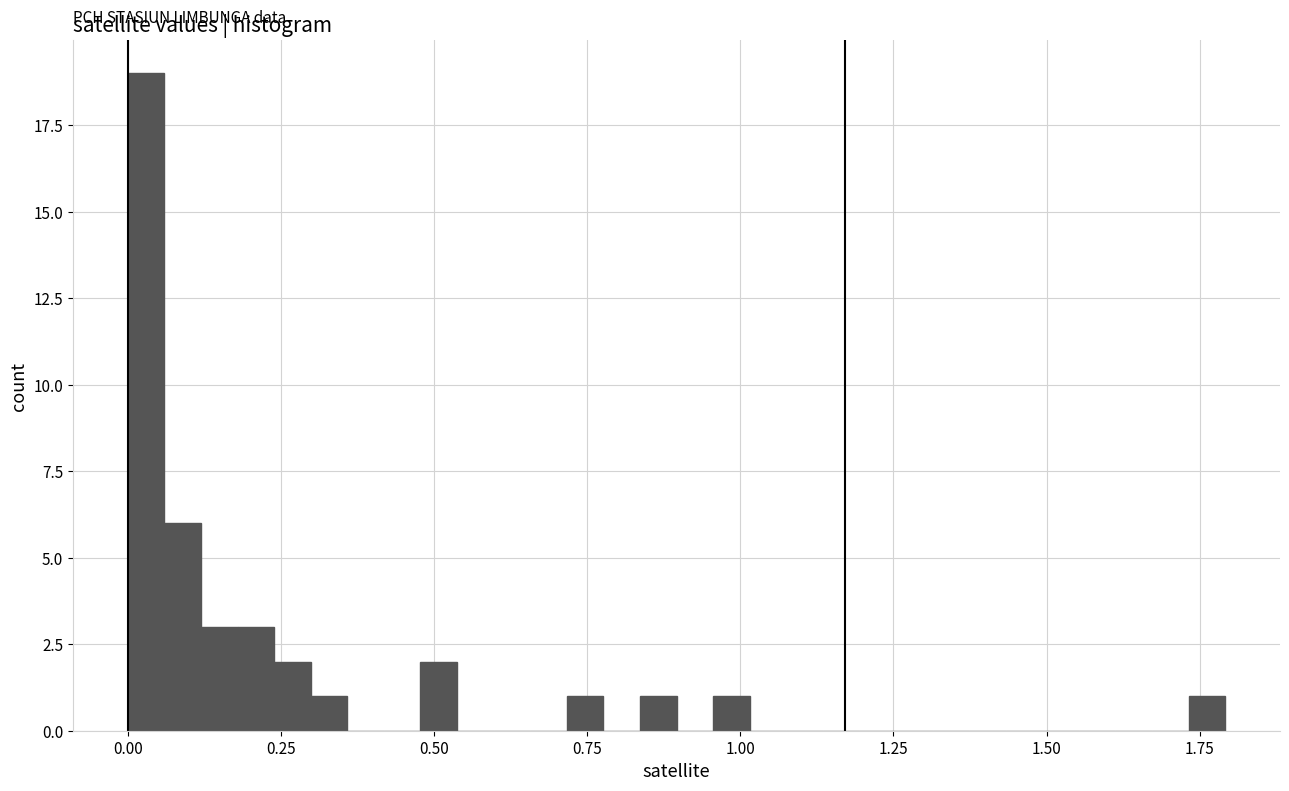

Read against the x-axis, roughly where is the centre of the tallest bar?

0.05